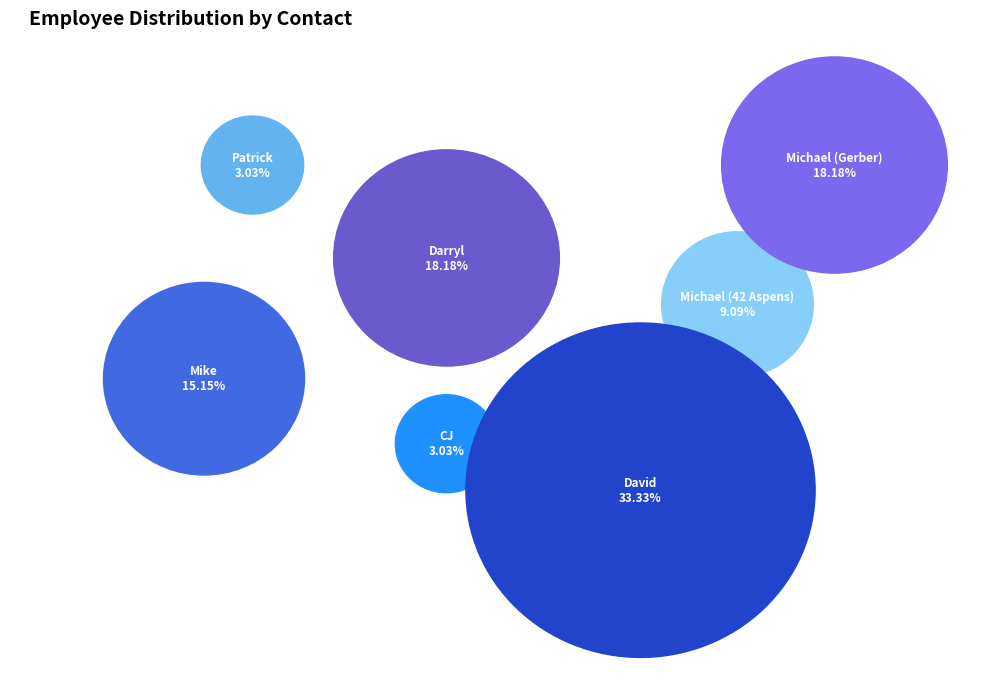

Count the number of slices in the pie.

7